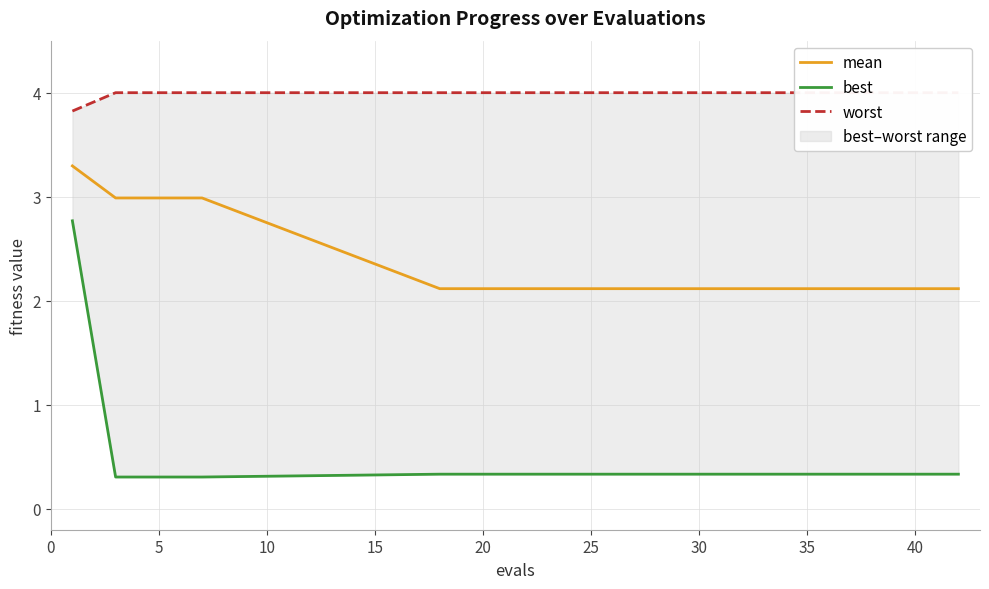

At how many categories does at least one series exceed 2?

19